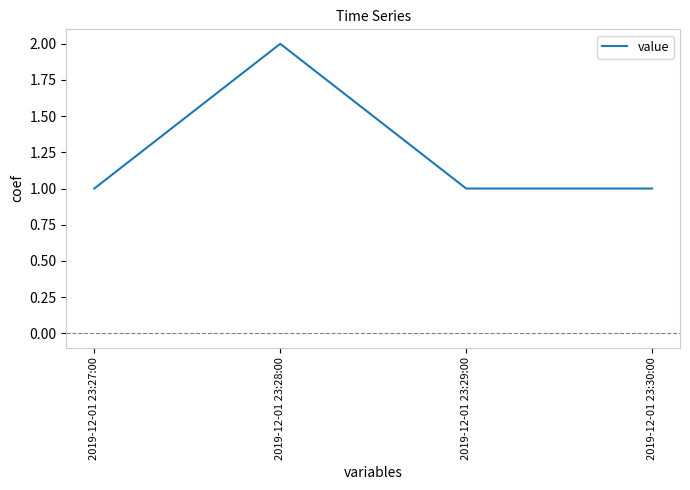

Reading left to right, extract all data points from this chart.

2019-12-01 23:27:00=1	2019-12-01 23:28:00=2	2019-12-01 23:29:00=1	2019-12-01 23:30:00=1